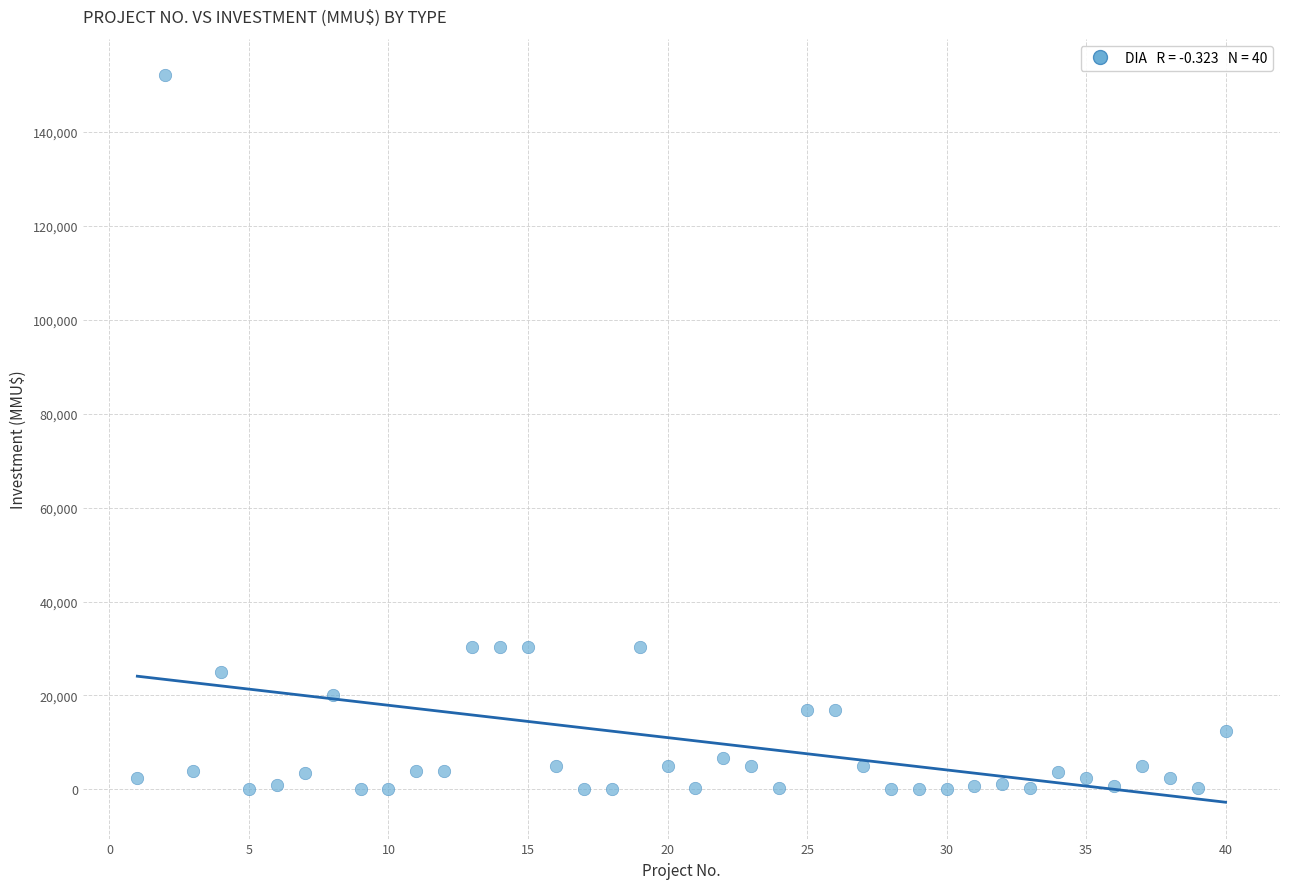

What is the range of Y values (max minus min)?

152000